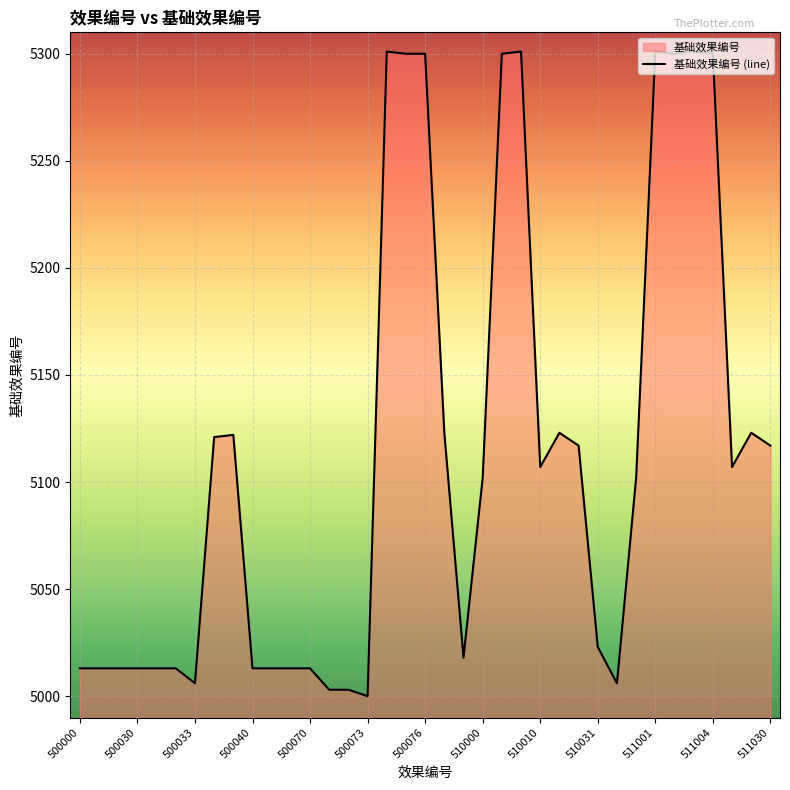

Reading left to right, what are all the values shown in this chart?

5013	5013	5013	5013	5013	5013	5006	5121	5122	5013	5013	5013	5013	5003	5003	5000	5301	5300	5300	5123	5018	5102	5300	5301	5107	5123	5117	5023	5006	5102	5301	5300	5301	5300	5107	5123	5117